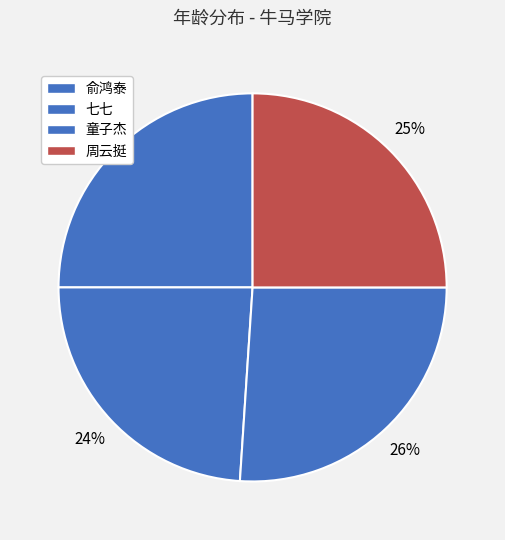

To the nearest percent, what percentage of the pie is 七七?

24%